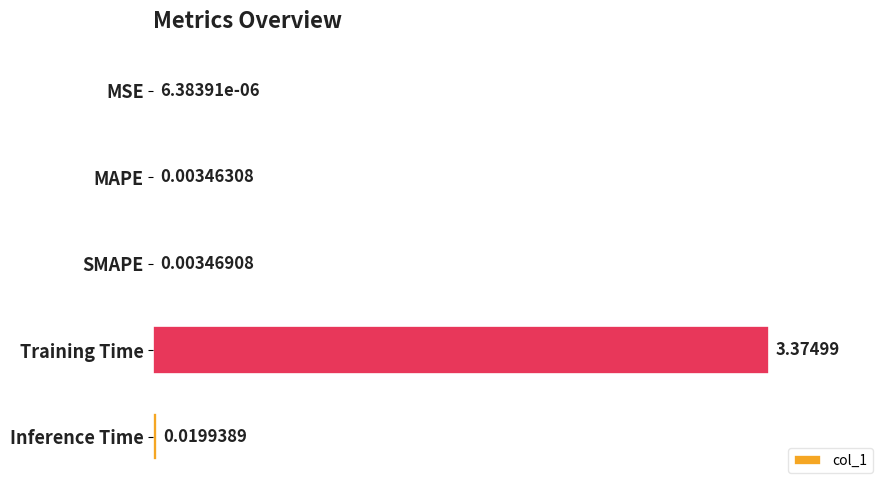

What is the average value?

0.7